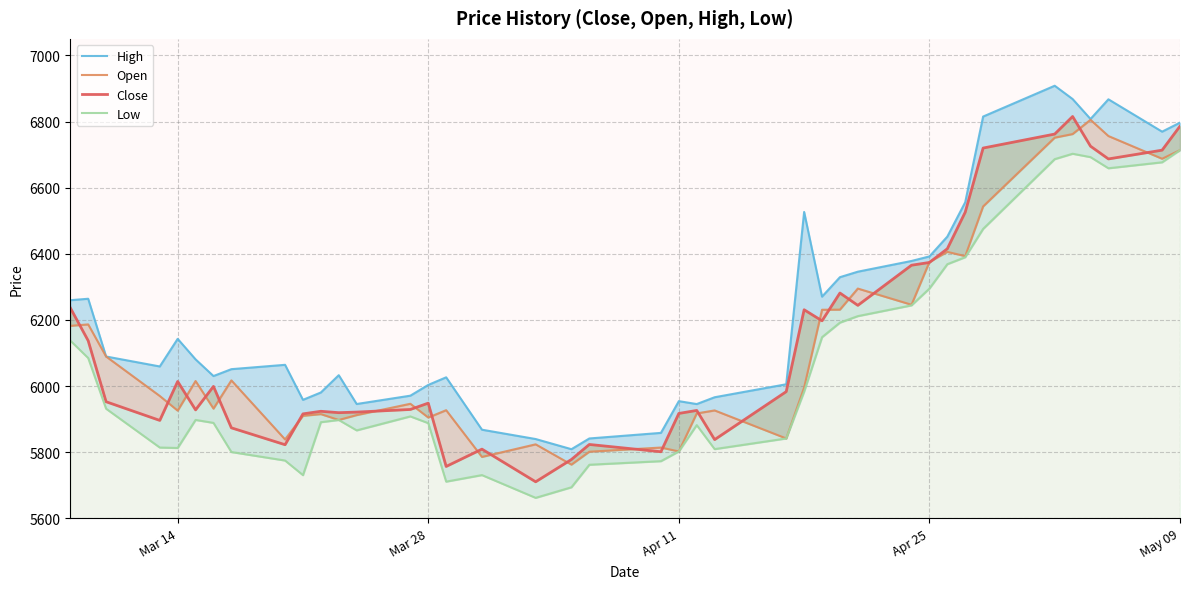

True or false: High has a value of 7642.2 at 18.

False